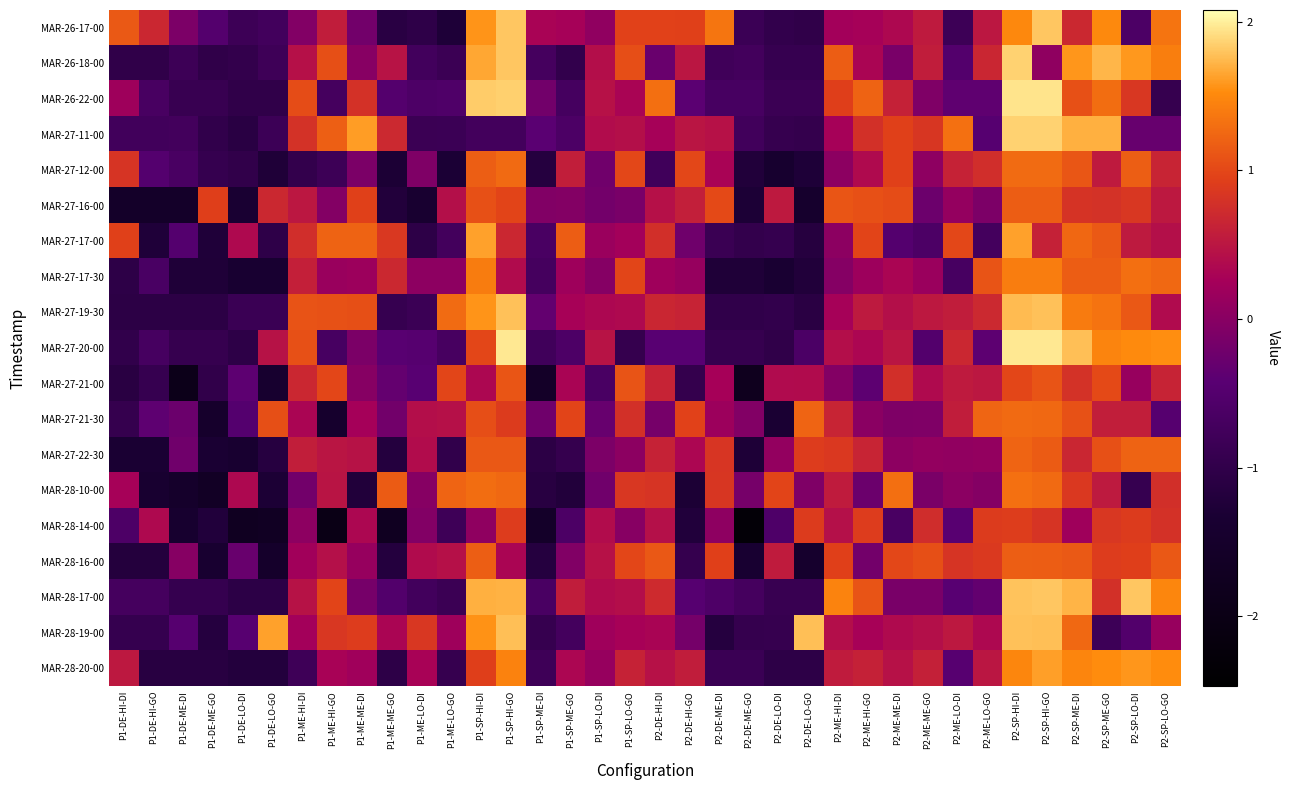

Between P2-SP-HI-DI and P1-ME-HI-DI, which is larger?

P2-SP-HI-DI